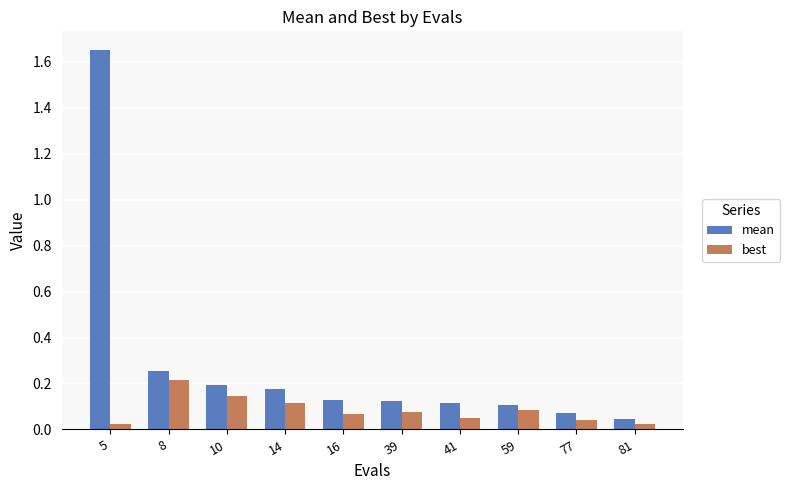

At which category is the sum across all series the highest?

5